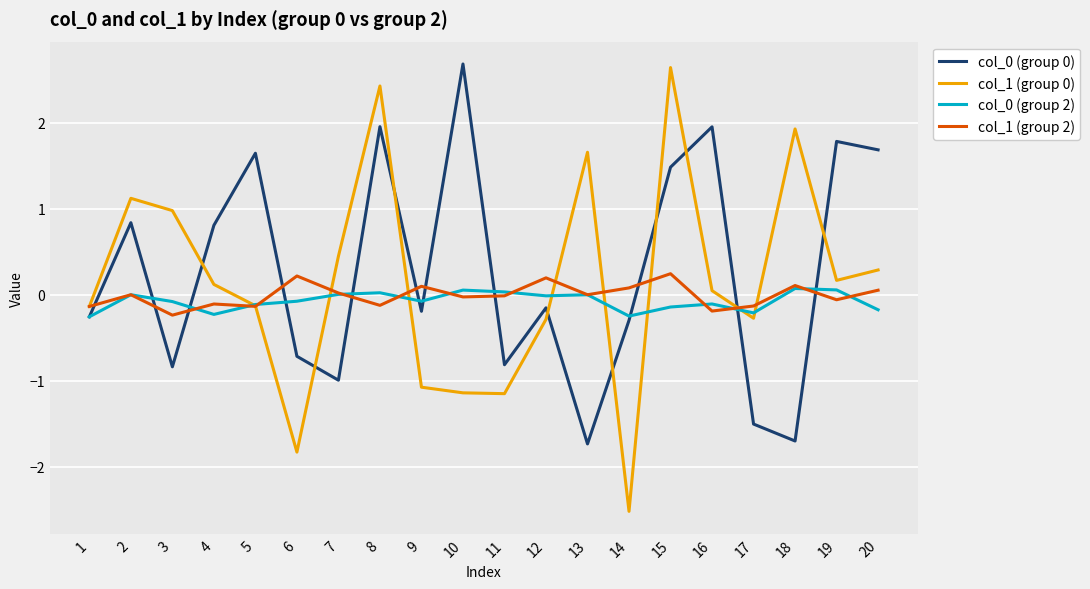

The value of col_0 (group 2) at 5 is -0.1. True or false?

True